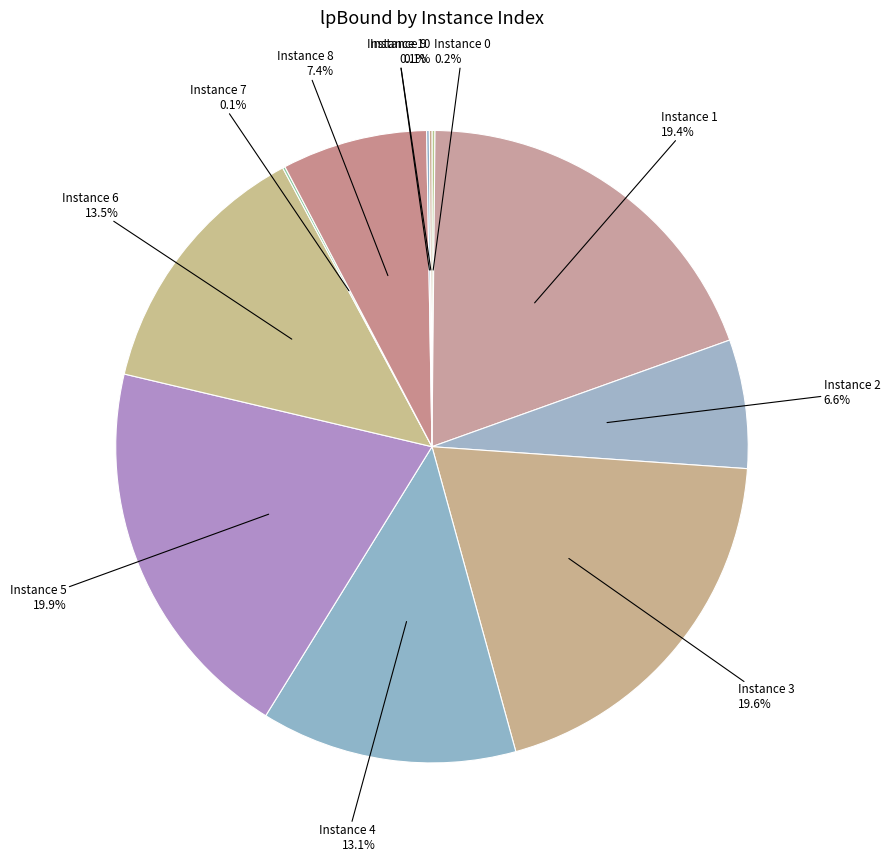

To the nearest percent, what is the difference between the largest and smallest slice percentages?

20%